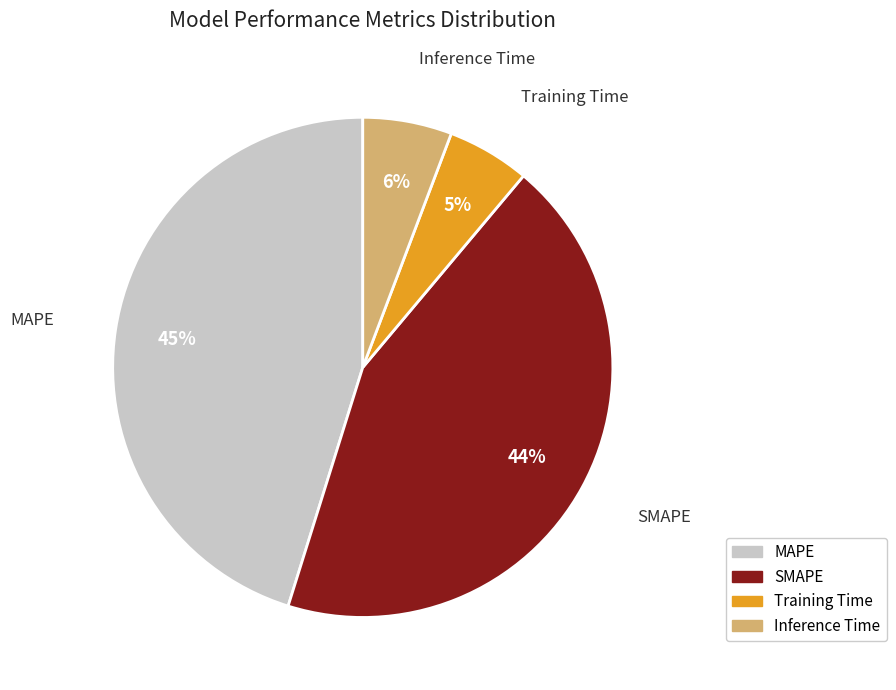

Is SMAPE the majority of the pie?

No